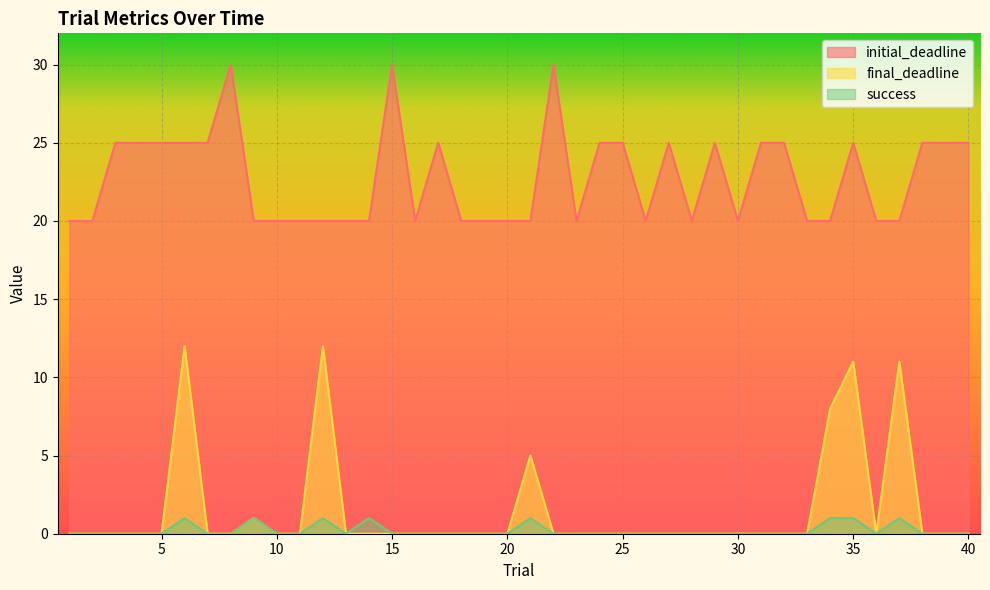

Reading left to right, what are all the values shown in this chart?

initial_deadline: 20	20	25	25	25	25	25	30	20	20	20	20	20	20	30	20	25	20	20	20	20	30	20	25	25	20	25	20	25	20	25	25	20	20	25	20	20	25	25	25
final_deadline: 0	0	0	0	0	12	0	0	1	0	0	12	0	0	0	0	0	0	0	0	5	0	0	0	0	0	0	0	0	0	0	0	0	8	11	0	11	0	0	0
success: 0	0	0	0	0	1	0	0	1	0	0	1	0	1	0	0	0	0	0	0	1	0	0	0	0	0	0	0	0	0	0	0	0	1	1	0	1	0	0	0